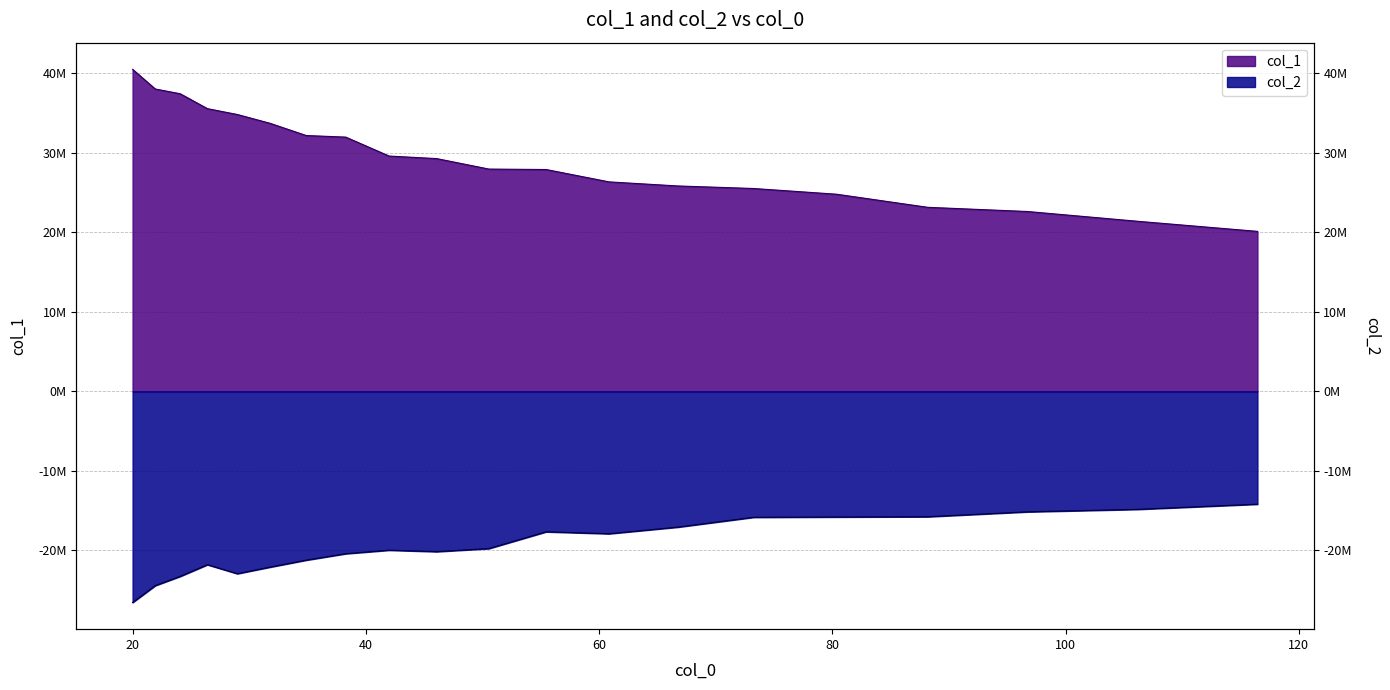

Is the value of col_2 at 31.796 greater than the value of col_1 at 24.075?

No